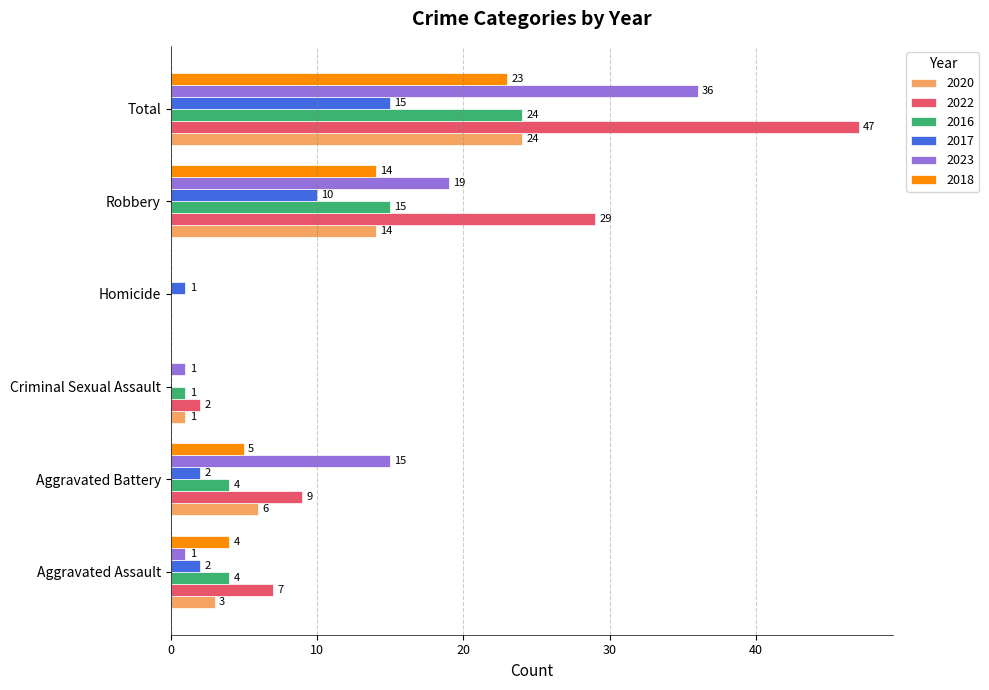

Count the number of categories in the chart.

6